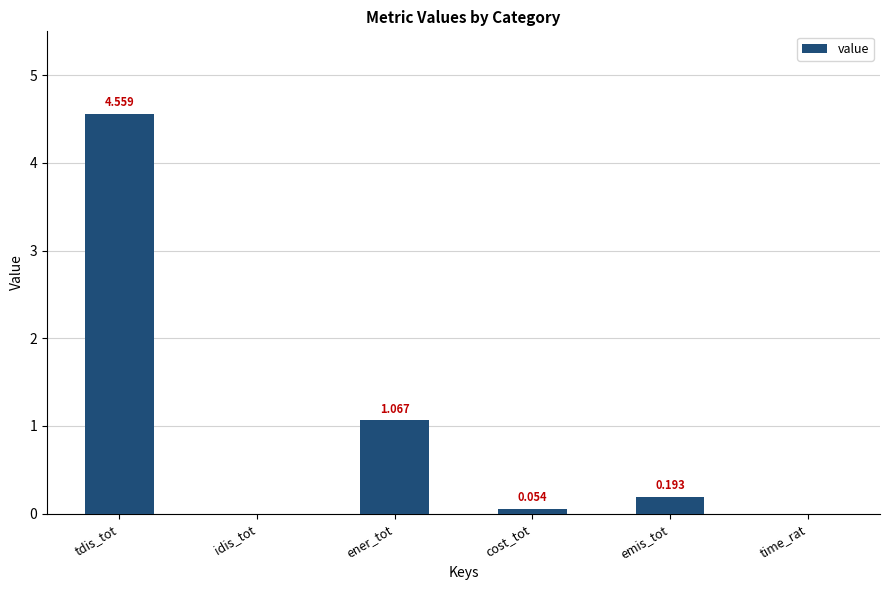

What is the change in value from ener_tot to time_rat?

-1.1